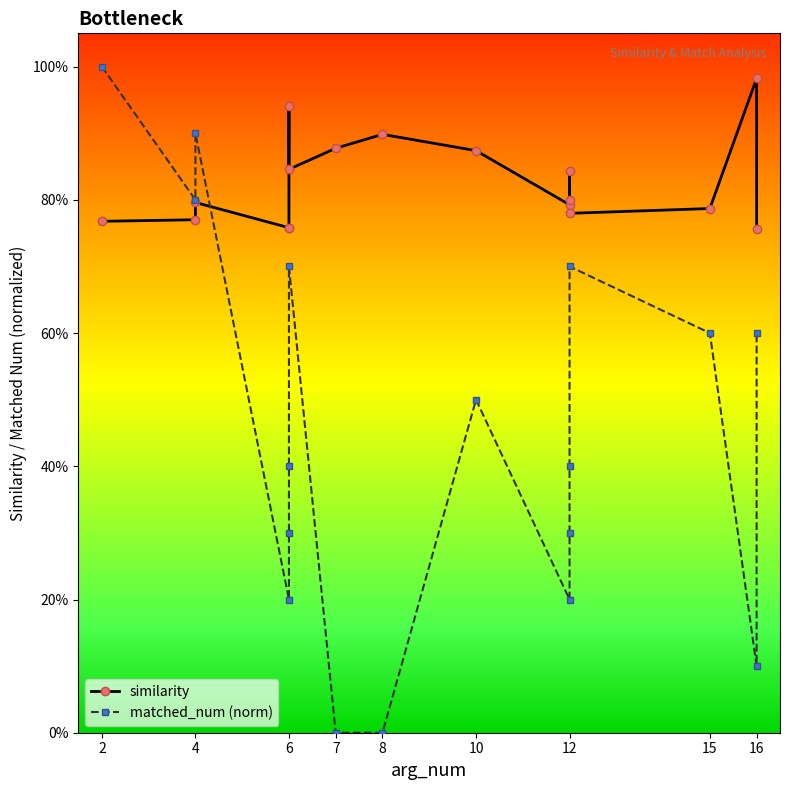

Reading left to right, what are all the values shown in this chart?

similarity: 0.8	0.8	0.8	0.8	0.8	0.9	0.8	0.9	0.9	0.9	0.8	0.8	0.8	0.8	0.8	1.0	0.8
matched_num (norm): 1.0	0.8	0.9	0.2	0.3	0.4	0.7	0.0	0.0	0.5	0.2	0.3	0.4	0.7	0.6	0.1	0.6